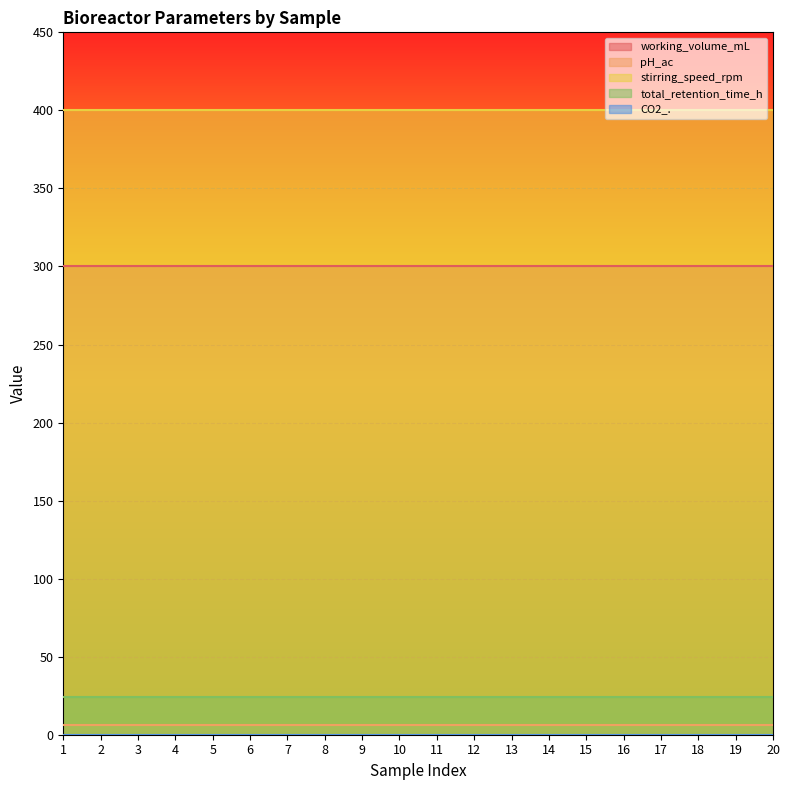

True or false: working_volume_mL and stirring_speed_rpm intersect in this chart.

False